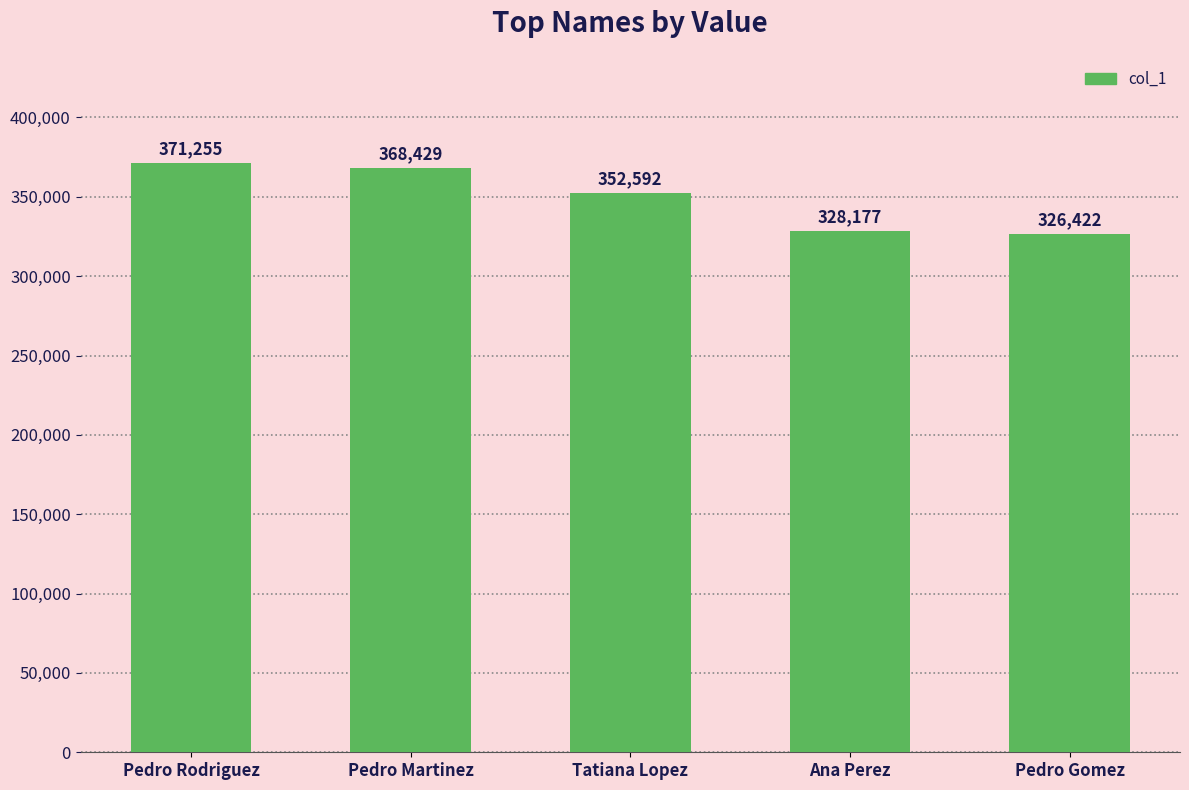

How many series are shown in this chart?

1